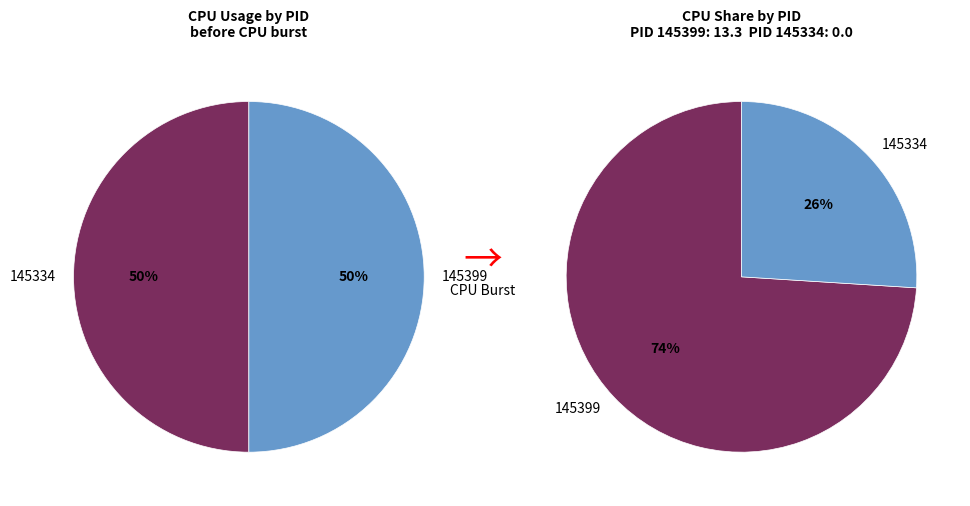

What is the majority slice?

145399